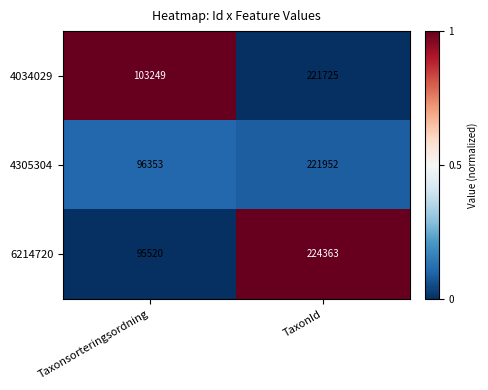

What is the spread (max minus min) of values at Taxonsorteringsordning?

7729